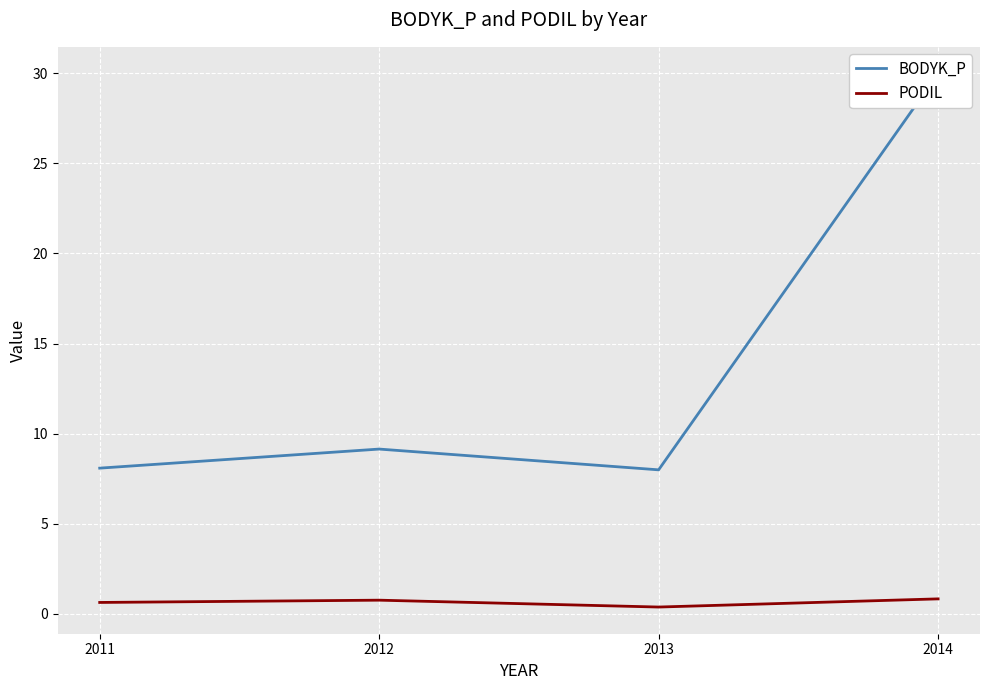

Is the value of BODYK_P at 2011 greater than the value of PODIL at 2012?

Yes